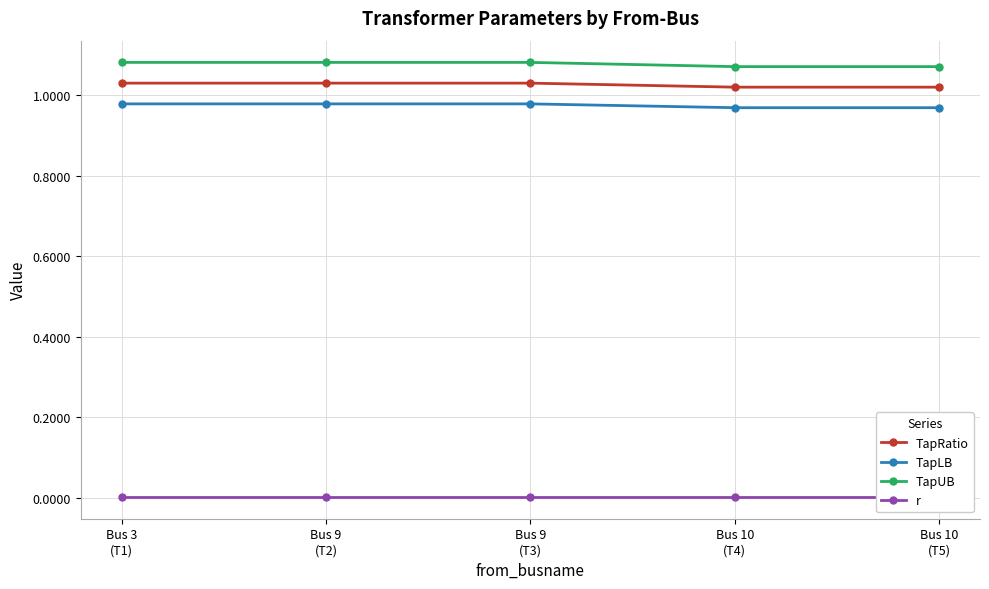

Which has a higher value, Bus 9
(T2) or Bus 3
(T1)?

Bus 9
(T2)